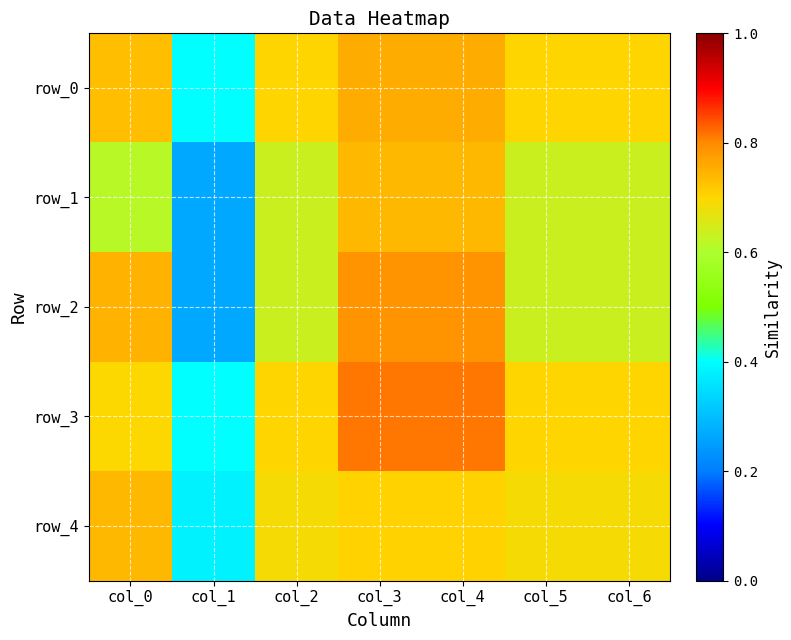

Is it true that row_4 equals 1.1 at col_0?

False